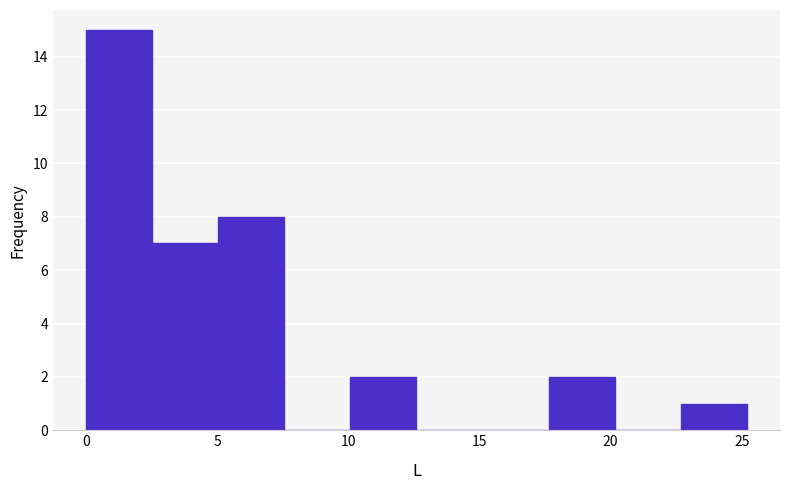

Reading left to right, transcribe this chart: for each bar, give the range it covers on the x-axis and its height. Neither the bar edges nor the heights are printed on the chart, so give them approximately, as read against the axes.

0.0 to 2.5: 15
2.5 to 5.0: 7
5.0 to 7.5: 8
7.5 to 10.0: 0
10.0 to 12.5: 2
12.5 to 15.0: 0
15.0 to 17.5: 0
17.5 to 20.0: 2
20.0 to 22.5: 0
22.5 to 25.0: 1